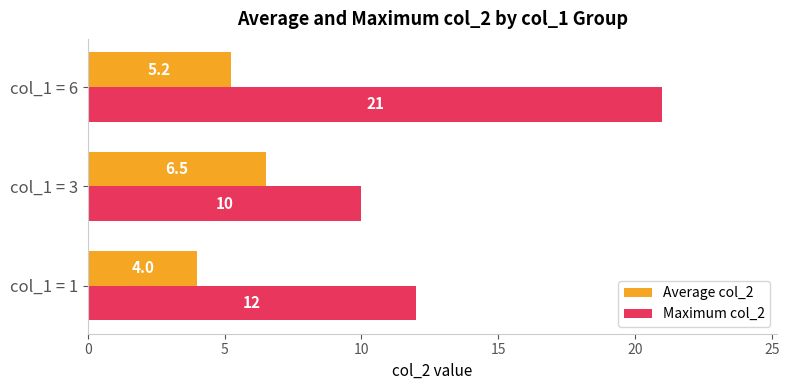

Between col_1 = 1 and col_1 = 3, which series saw the biggest shift?

Average col_2